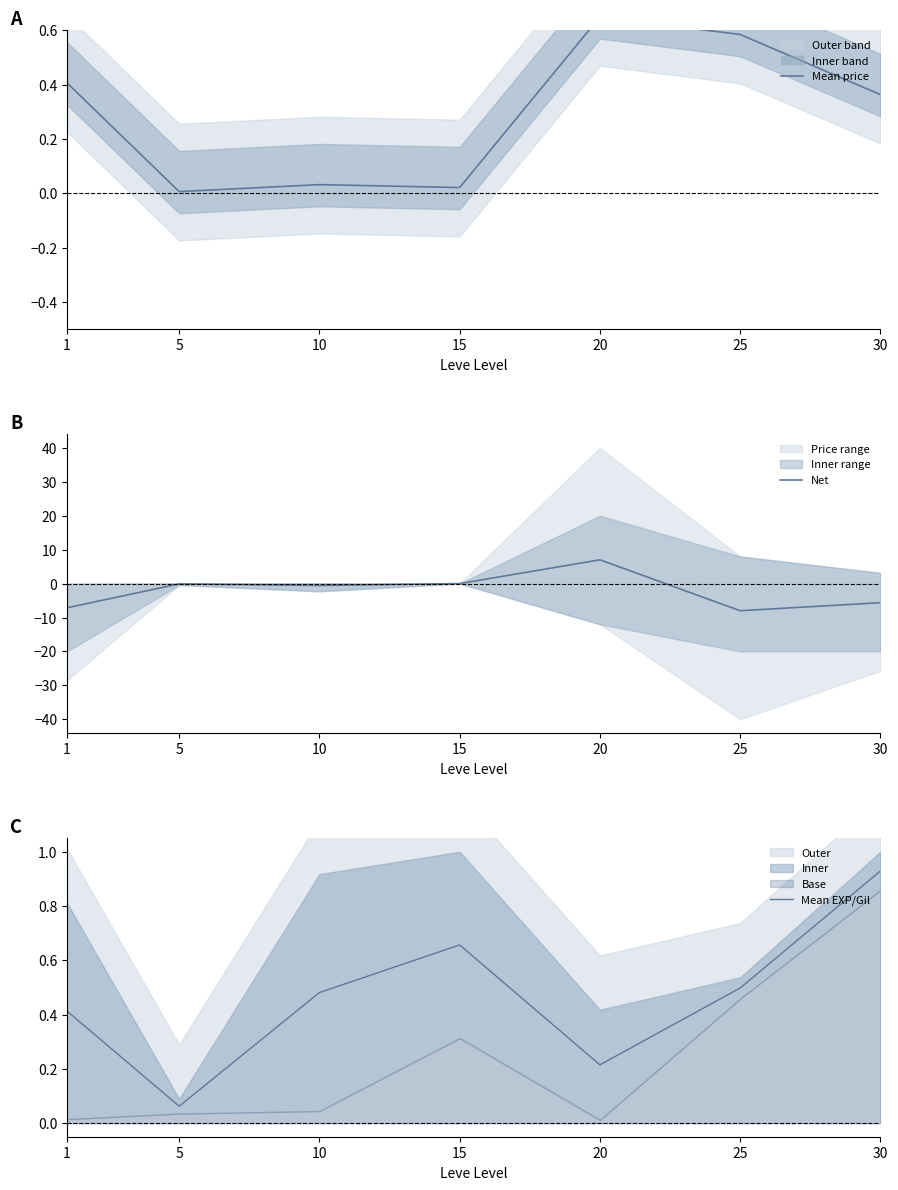

How many times do Net and Mean price cross each other?

2